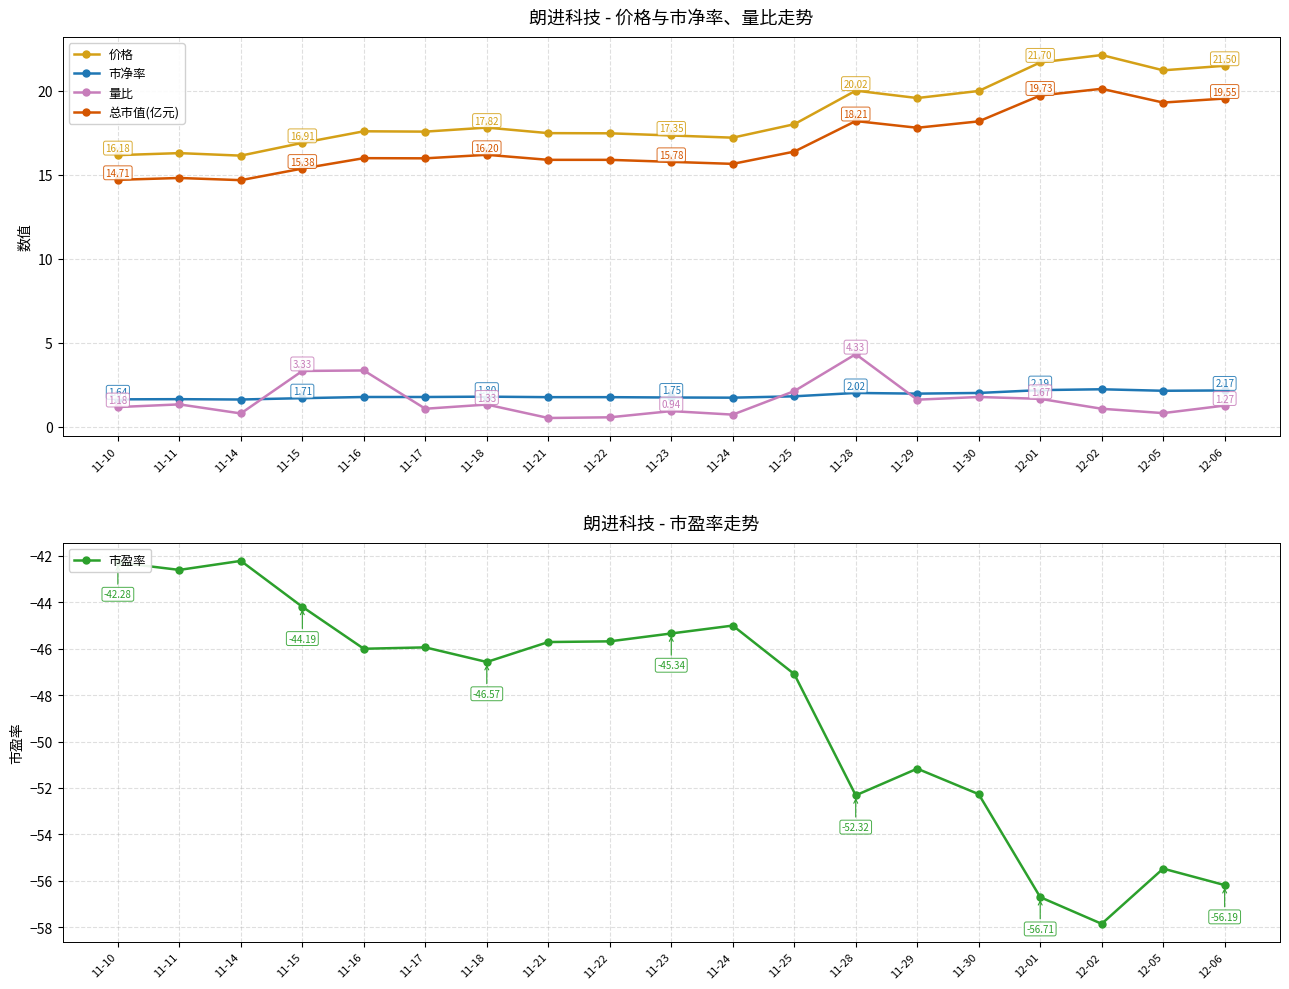

At which category does 价格 reach its first local valley?

11-14